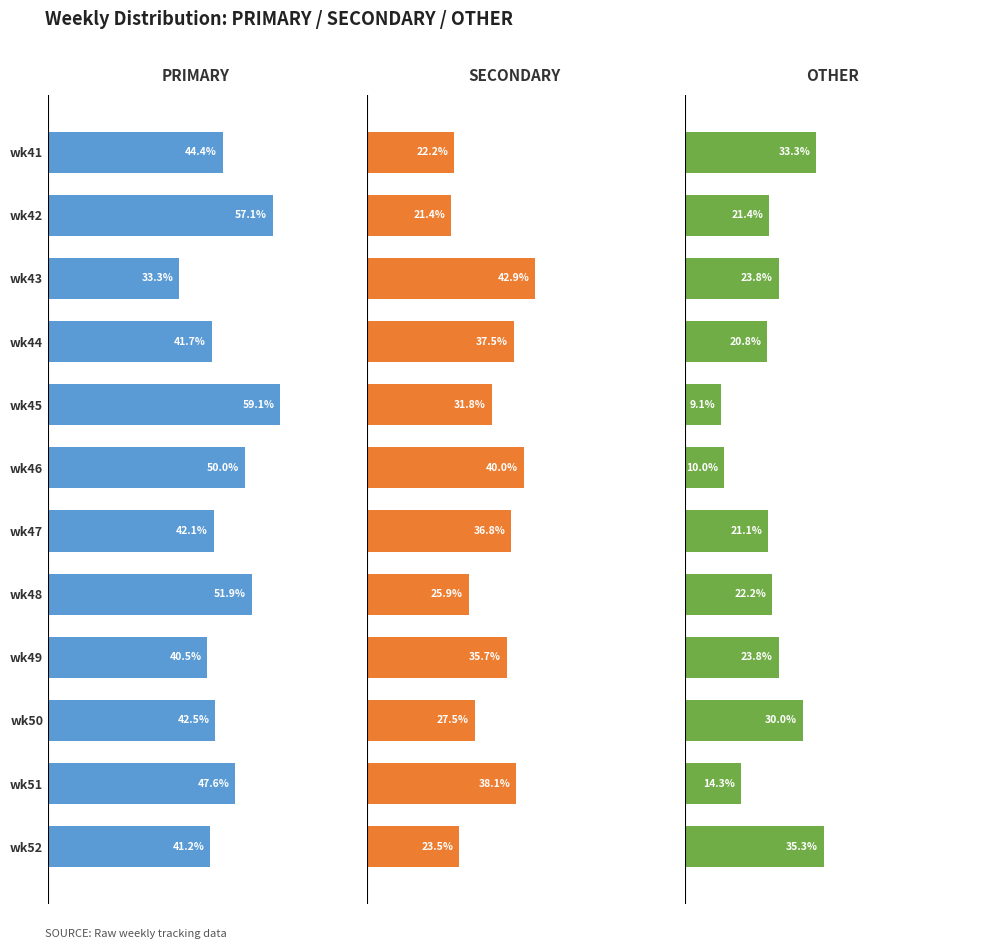

Which series has the largest total across all categories?

PRIMARY